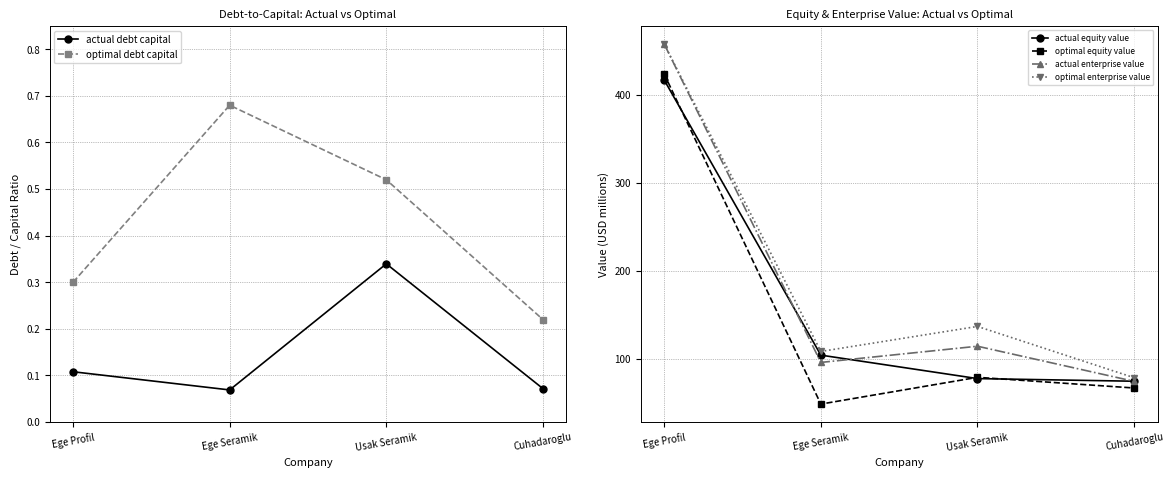

Which category has the highest value in the optimal equity value series?

Ege Profil